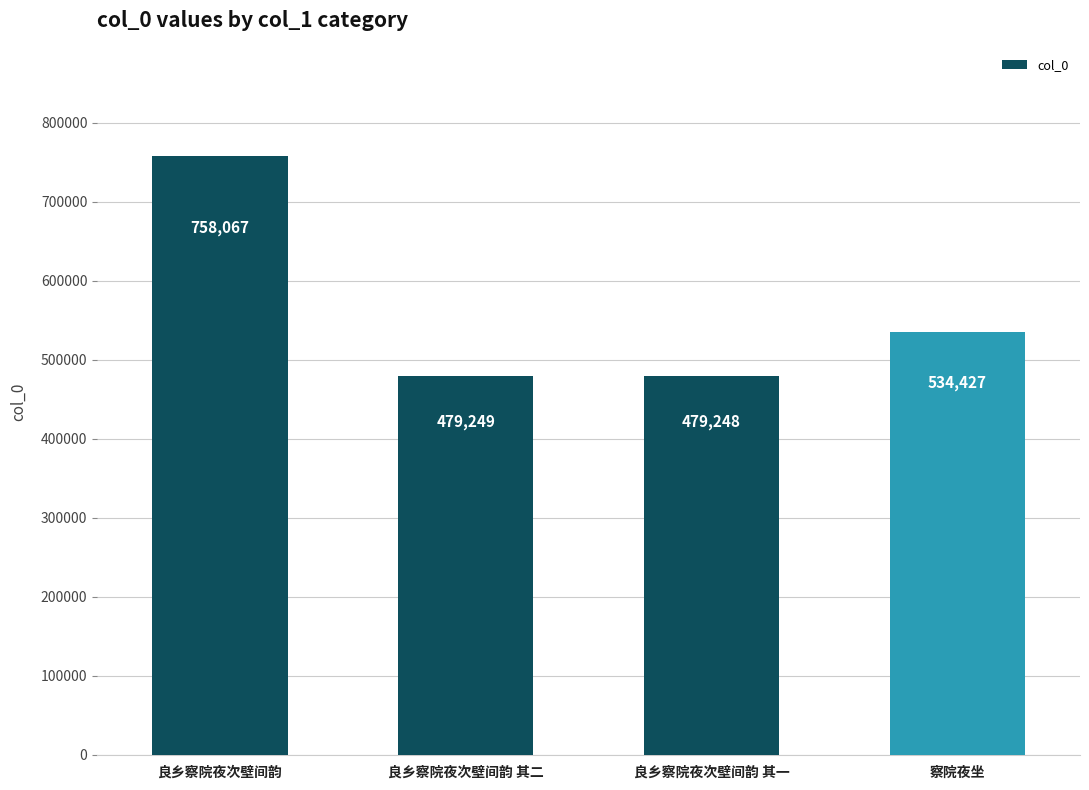

What is the value of the 2nd bar from the left?

479249